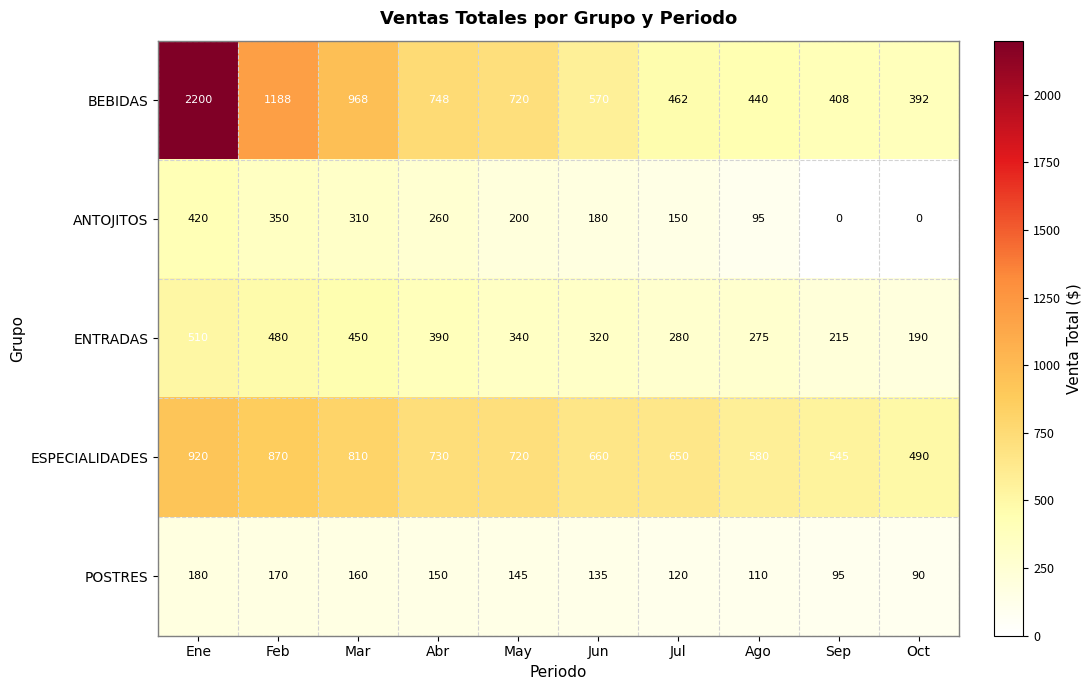

Is it true that ESPECIALIDADES equals 810 at Mar?

True